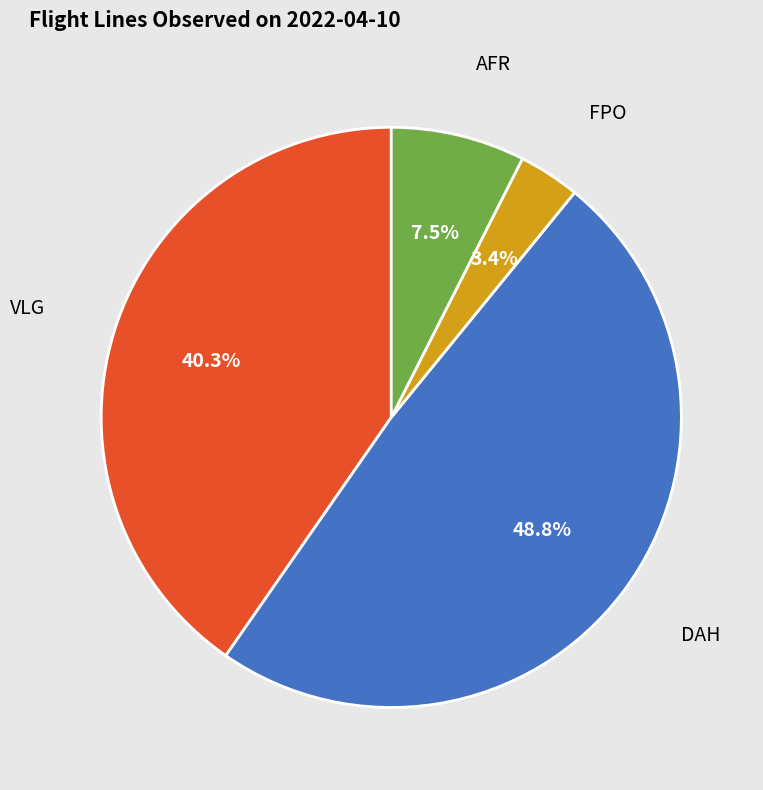

Is there a majority slice in this chart?

No